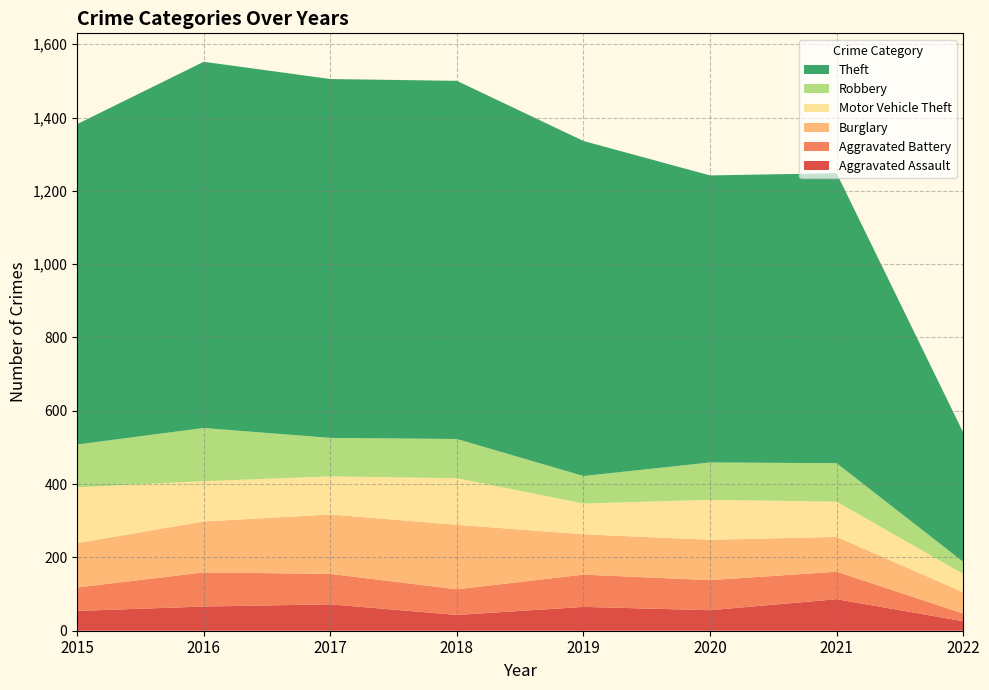

Reading right to left, list all the values displayed in this chart.

Aggravated Assault: 2022=26	2021=86	2020=56	2019=65	2018=43	2017=72	2016=66	2015=54
Aggravated Battery: 2022=21	2021=75	2020=82	2019=88	2018=70	2017=83	2016=93	2015=64
Burglary: 2022=58	2021=95	2020=110	2019=110	2018=176	2017=162	2016=139	2015=121
Motor Vehicle Theft: 2022=50	2021=96	2020=109	2019=84	2018=127	2017=104	2016=110	2015=152
Robbery: 2022=33	2021=105	2020=102	2019=75	2018=107	2017=105	2016=145	2015=117
Theft: 2022=353	2021=791	2020=783	2019=914	2018=977	2017=979	2016=999	2015=874